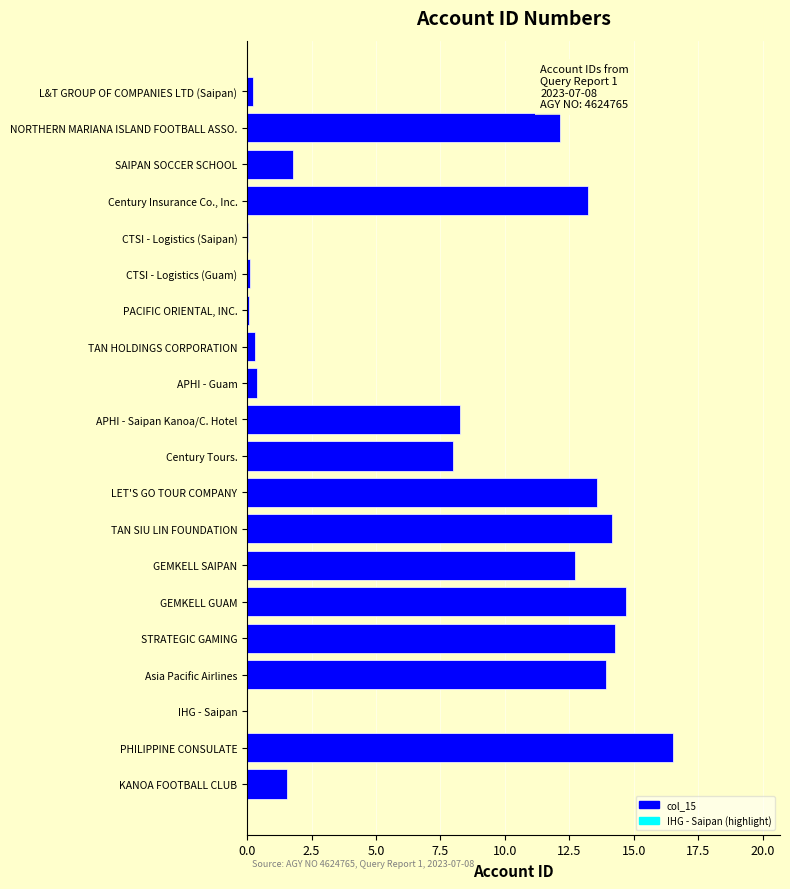

Read the value at APHI - Saipan Kanoa/C. Hotel.

8.3